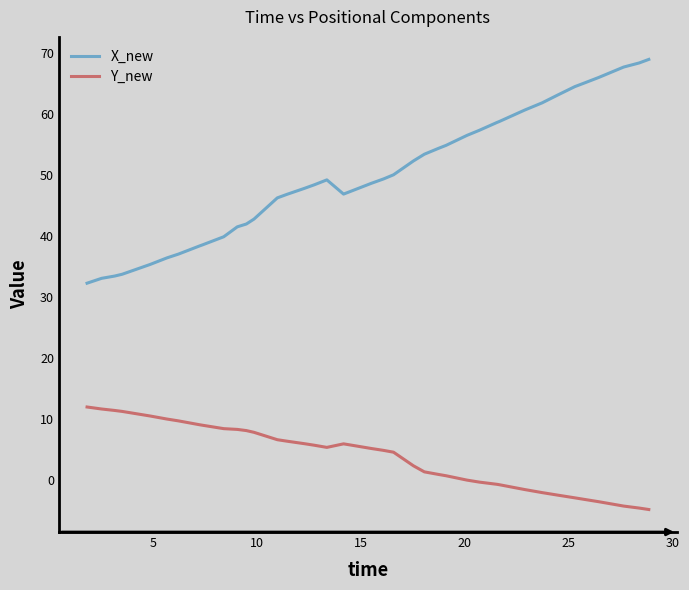

True or false: Y_new and X_new cross at least once.

False